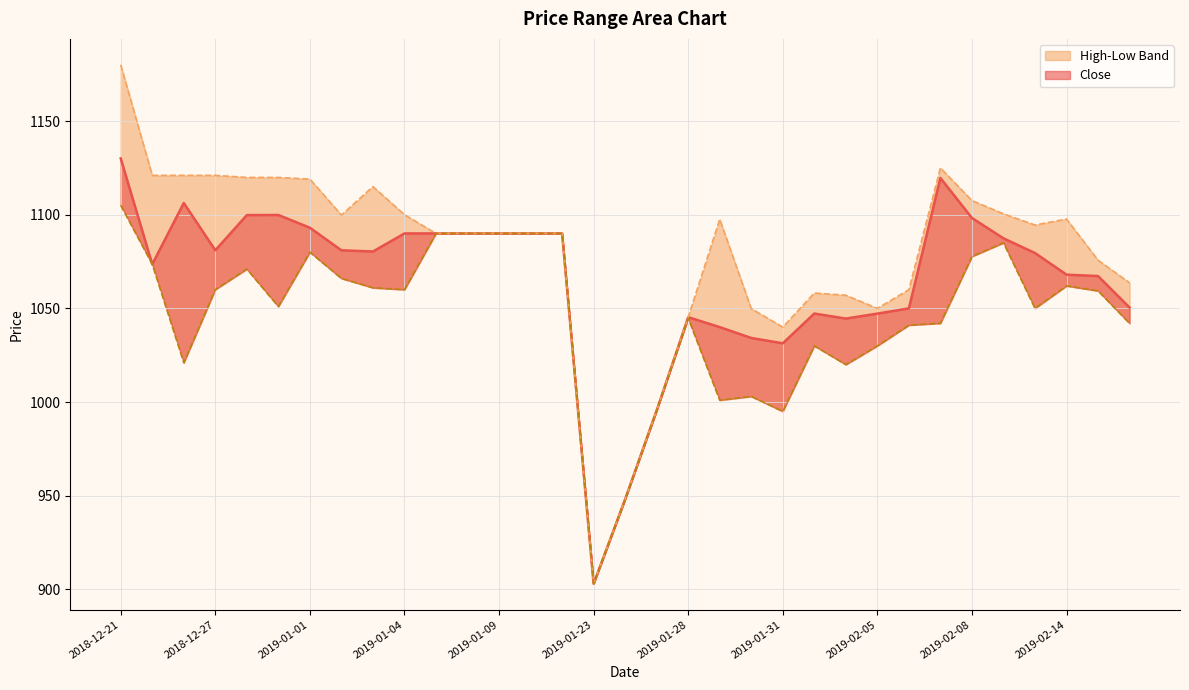

At how many categories does at least one series exceed 961?

31